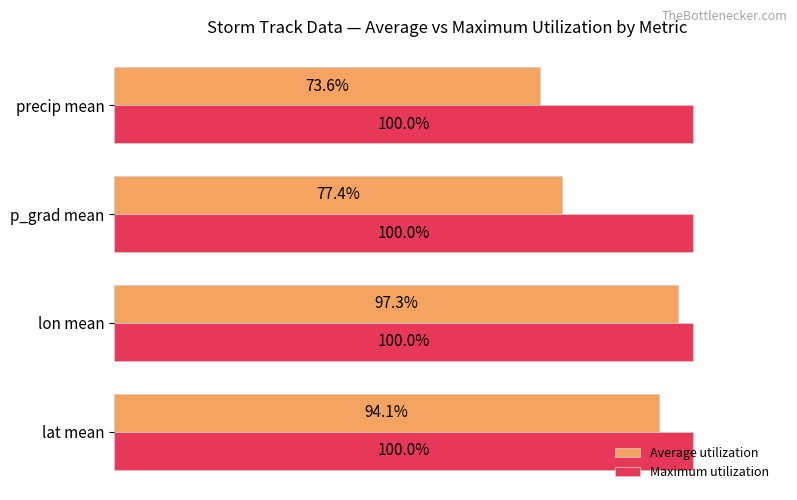

Rank the series by their maximum value, from lowest to highest.

Average utilization, Maximum utilization